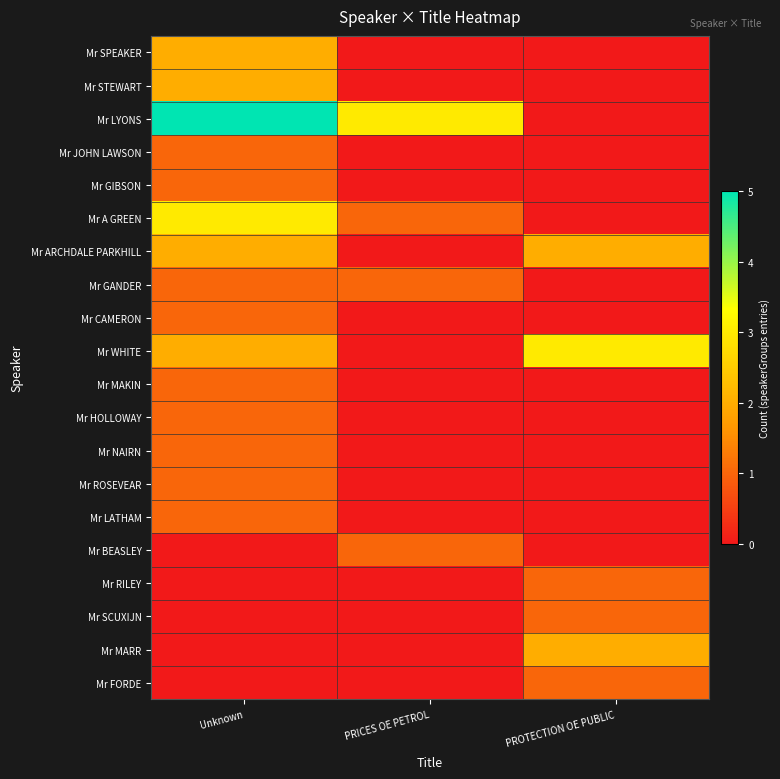

At which category is the sum across all series the highest?

Unknown